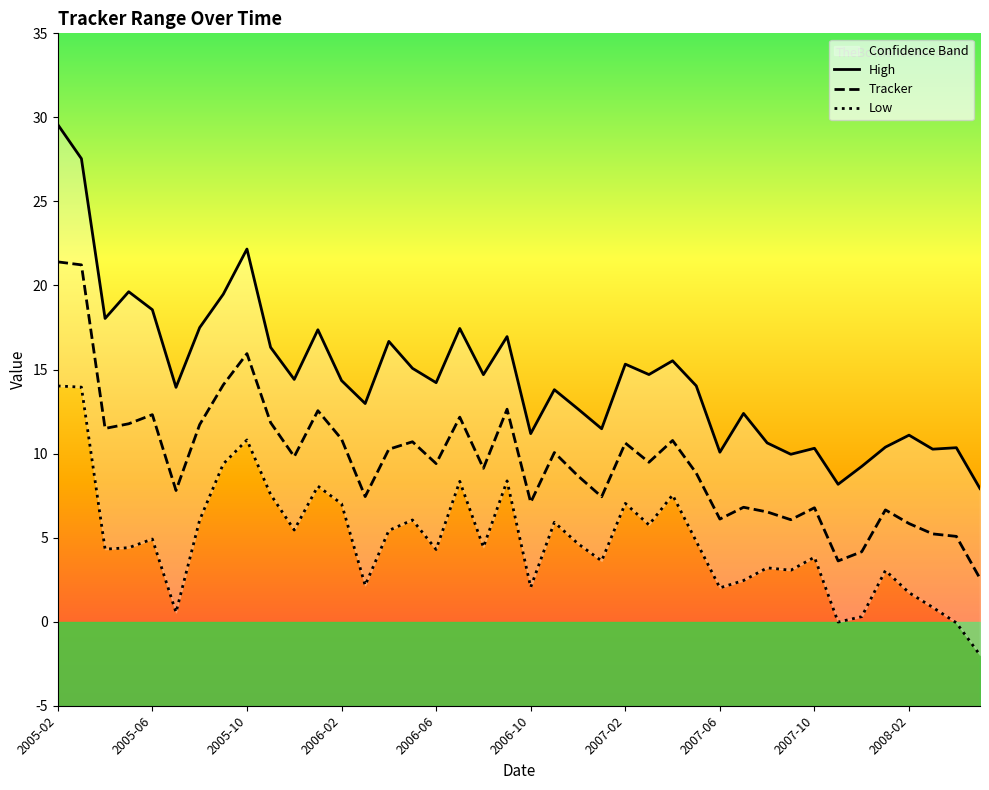

True or false: Tracker has a value of 14.2 at 2007-02.

False